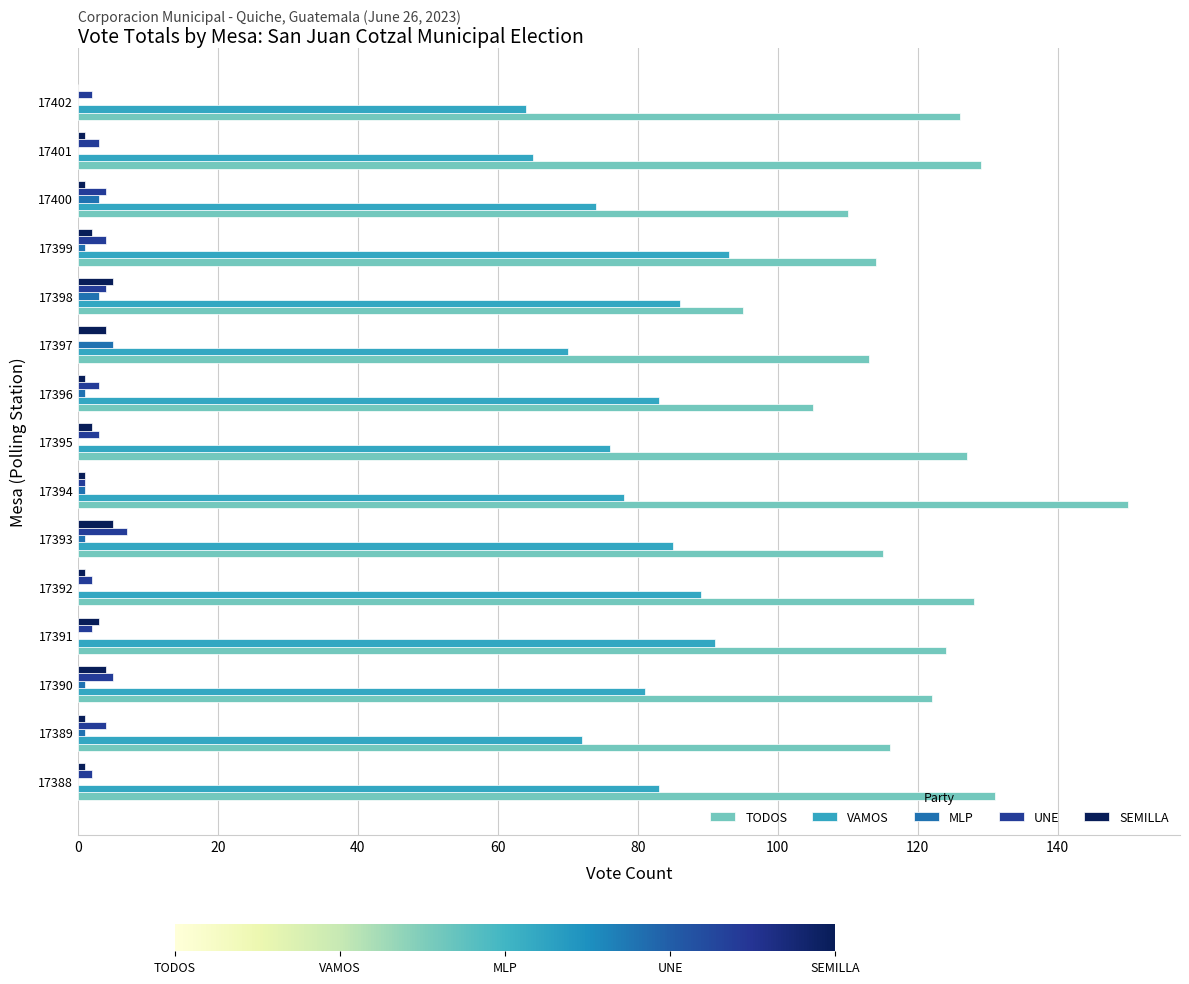

Which series has the largest total across all categories?

TODOS